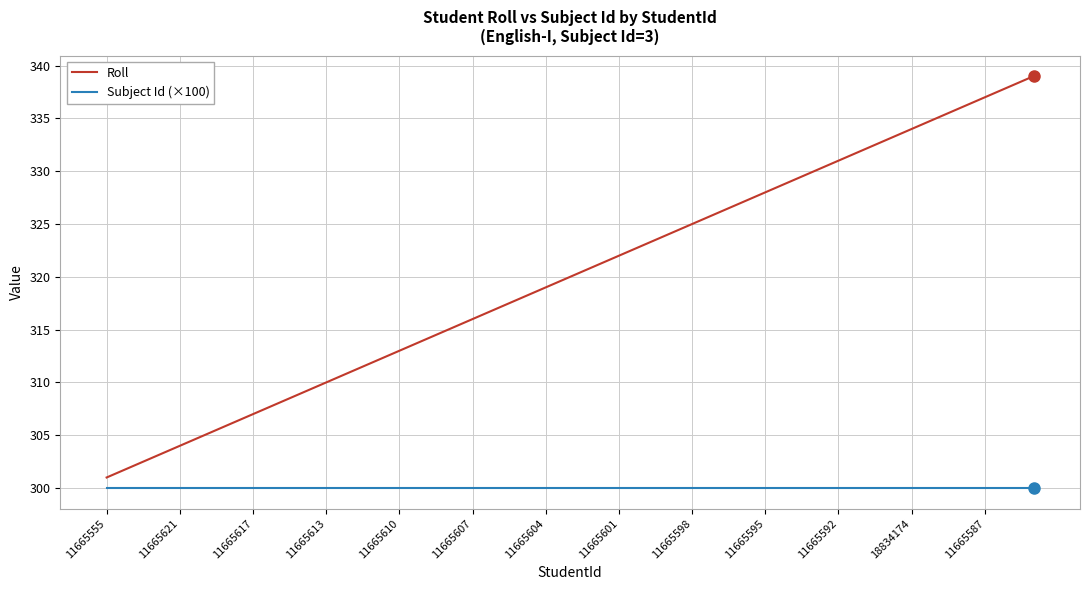

True or false: Roll has more than 2 points higher than both neighbors.

False